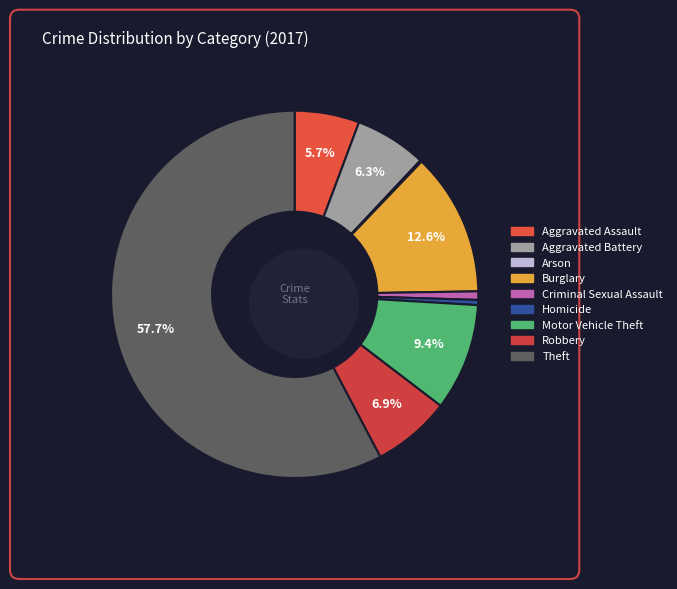

To the nearest percent, what is the average slice percentage?

11%